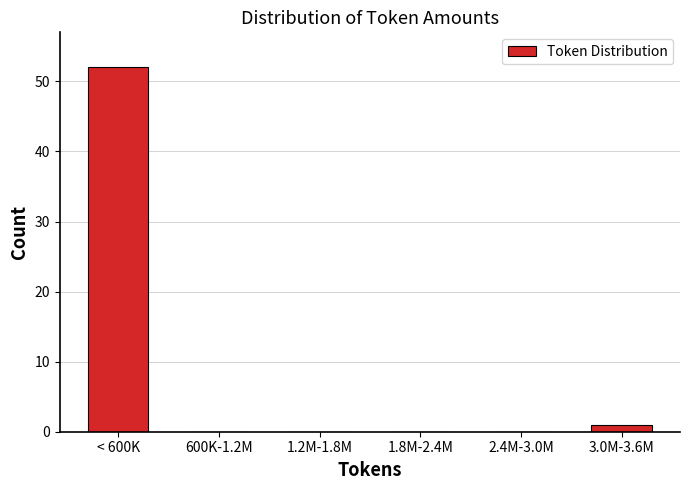

Reading right to left, list all the values displayed in this chart.

3.0M-3.6M=1	2.4M-3.0M=0	1.8M-2.4M=0	1.2M-1.8M=0	600K-1.2M=0	< 600K=52